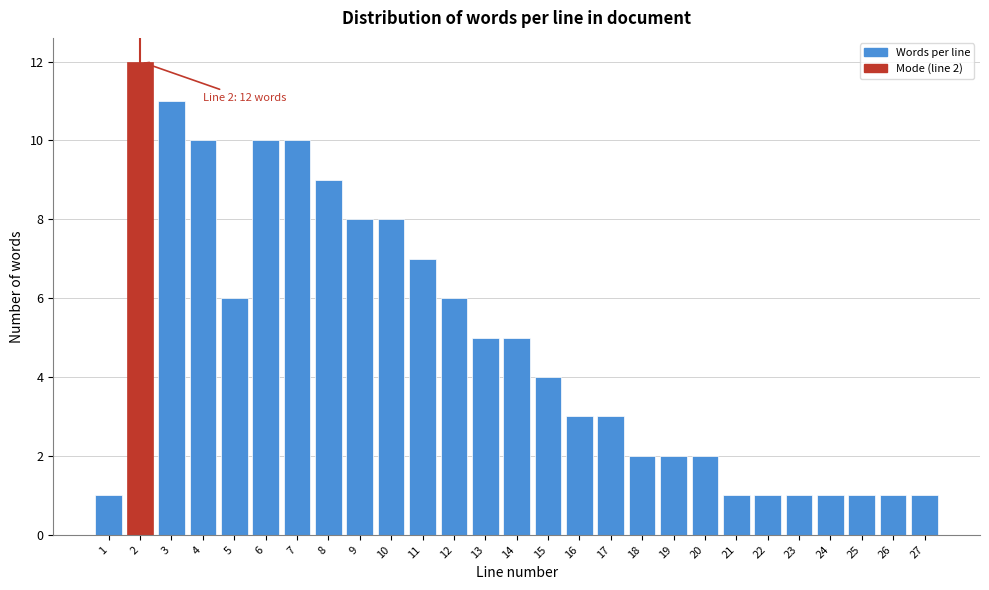

Reading left to right, extract all data points from this chart.

1	12	11	10	6	10	10	9	8	8	7	6	5	5	4	3	3	2	2	2	1	1	1	1	1	1	1